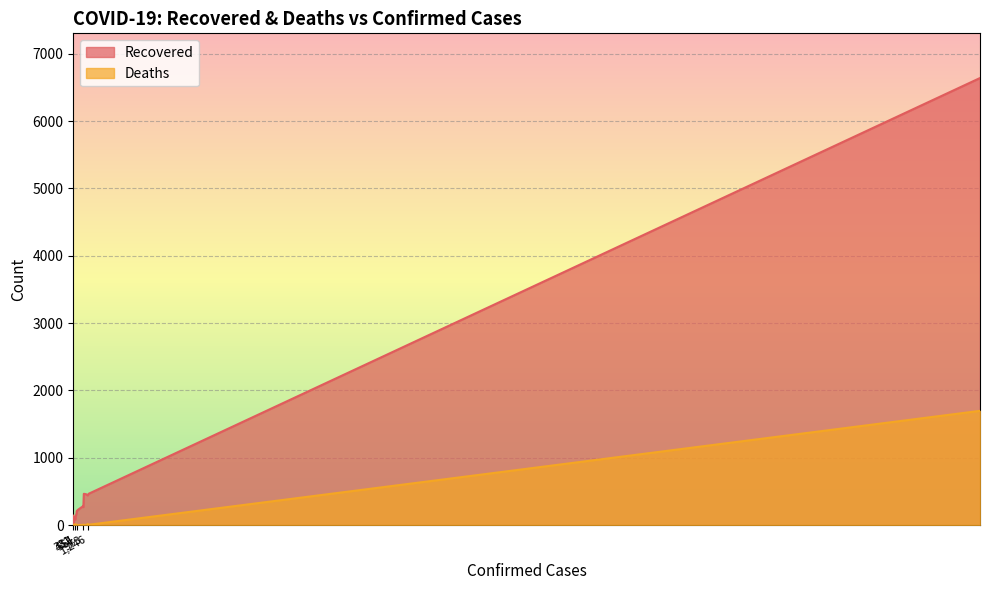

True or false: Deaths and Recovered cross at least once.

False